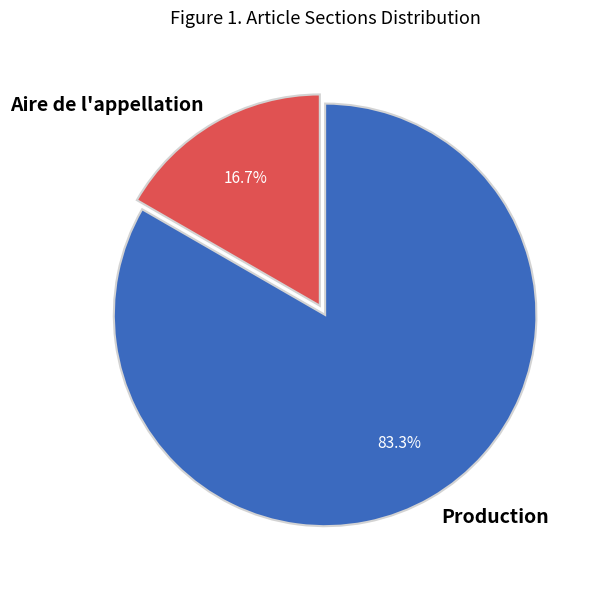

What percentage is the Production slice, to the nearest percent?

83%